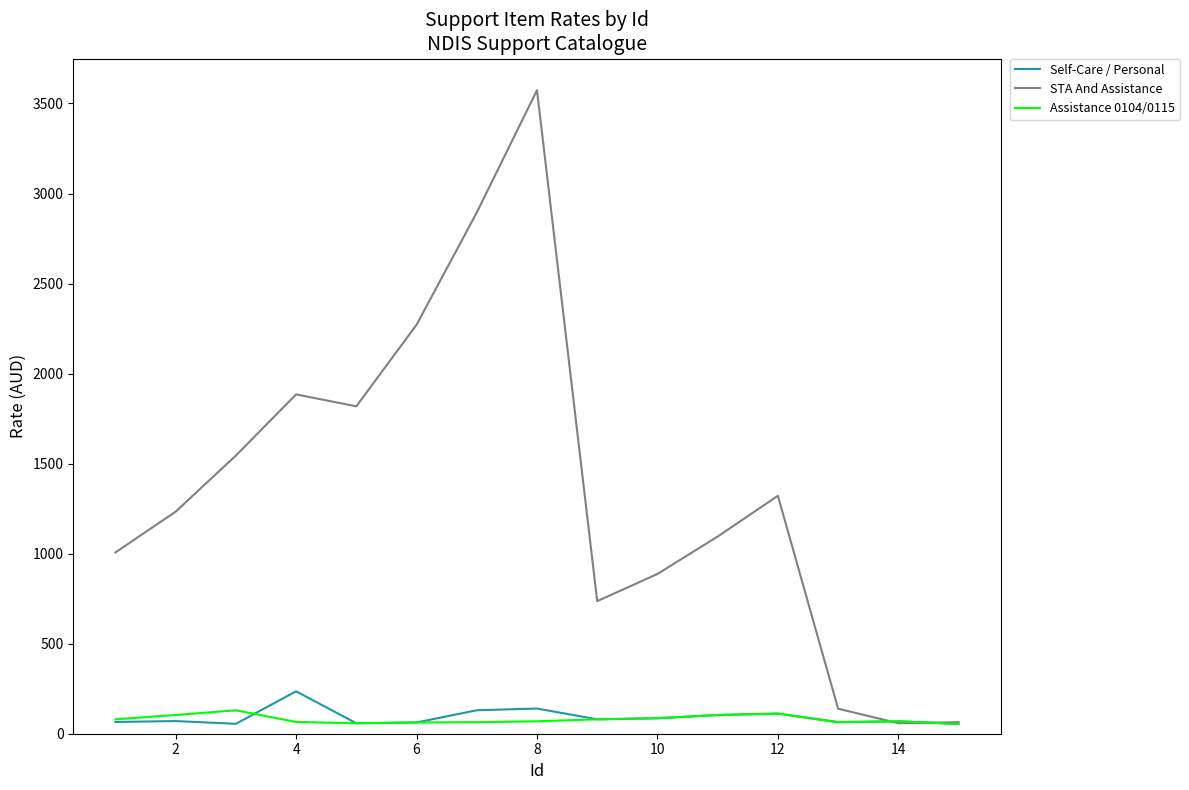

Which series has the largest range (max minus min)?

STA And Assistance